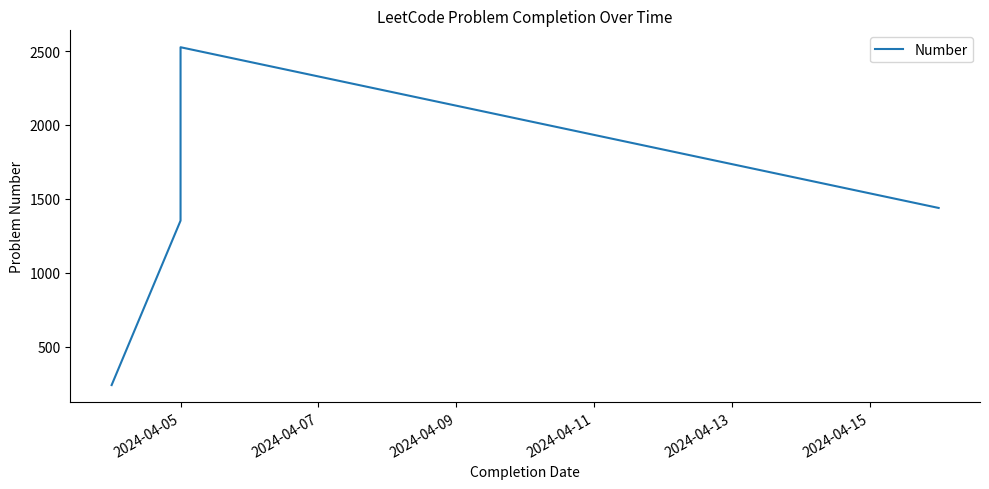

Count the number of values greater than 1438.

1